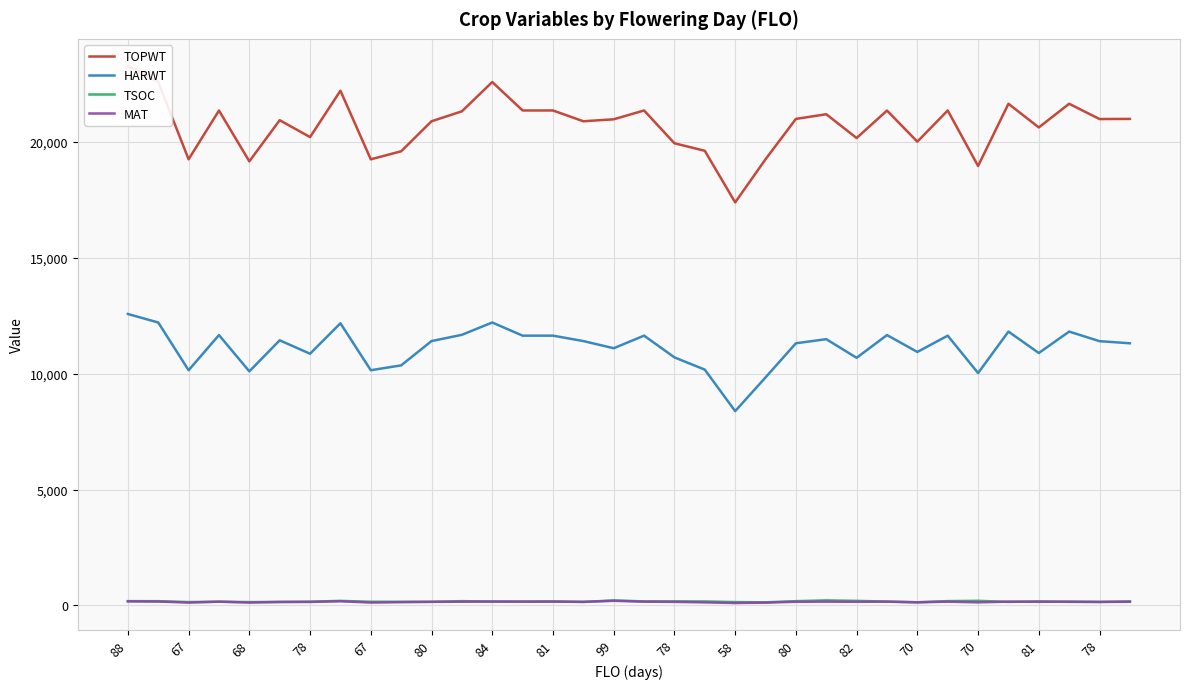

Is this an area chart (filled region under the line)?

No